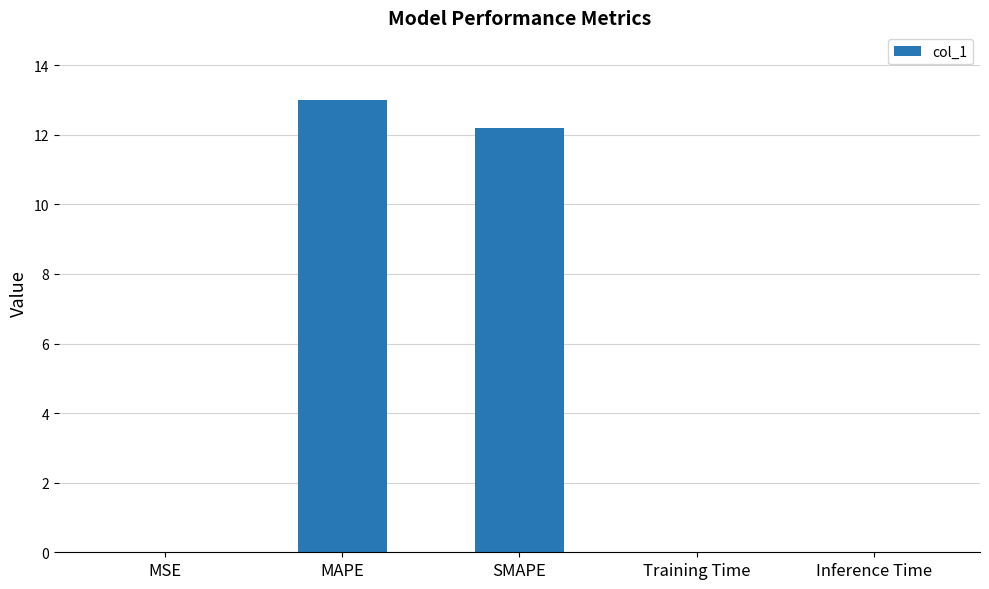

The chart shows a value of 0.0 at MSE. True or false?

True